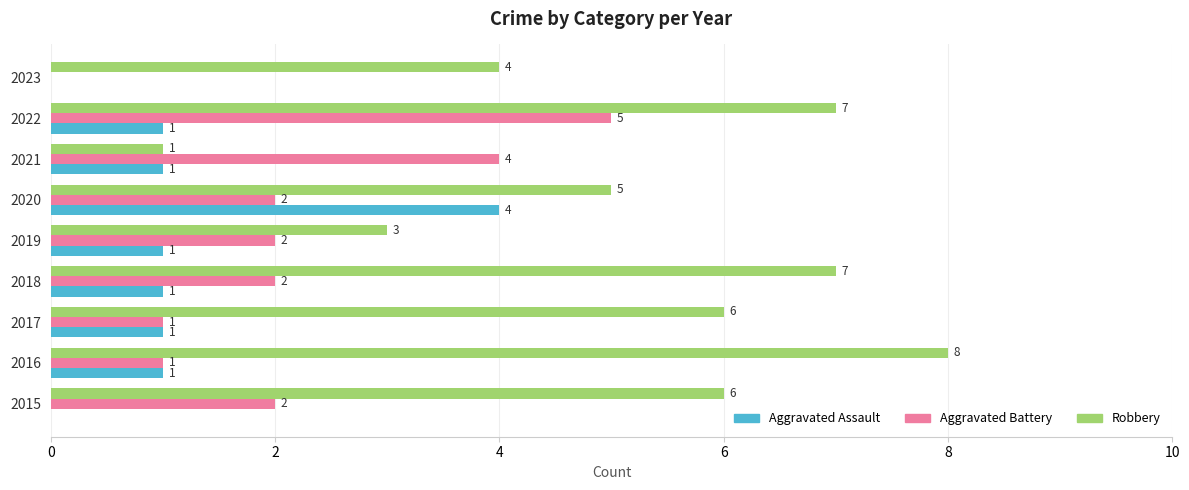

Which category has the highest value across all series?

2016